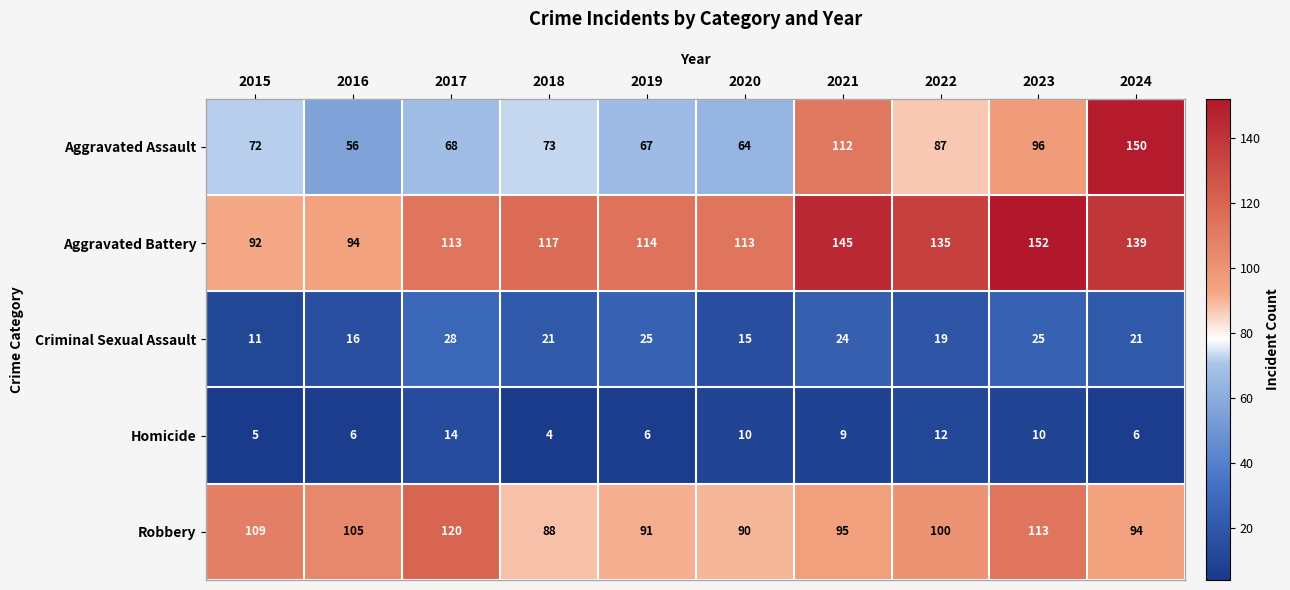

Which category has the highest value in the Aggravated Battery series?

2023